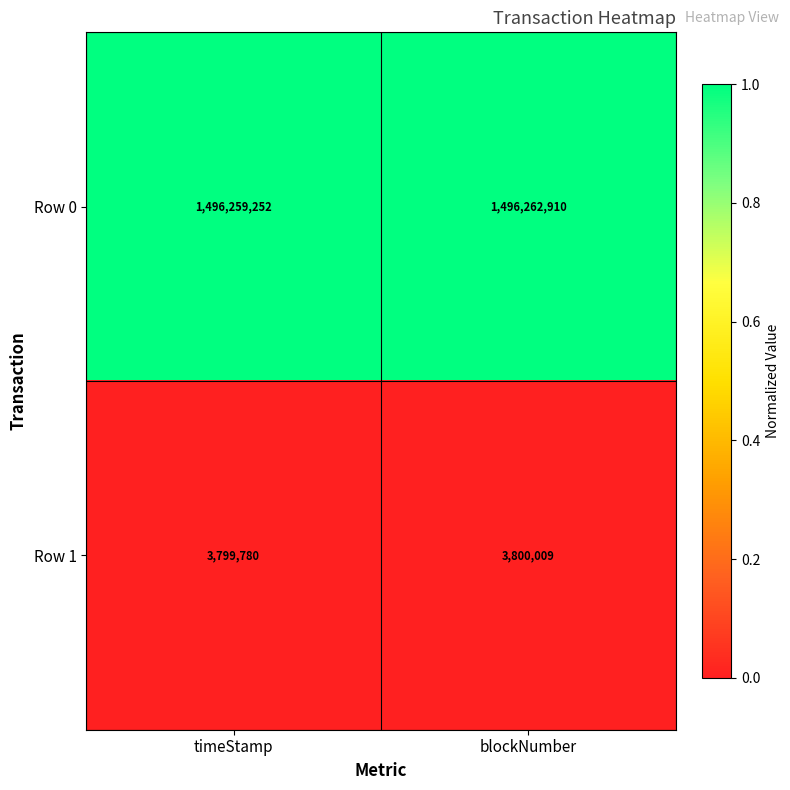

Which series has the largest range (max minus min)?

Row 0